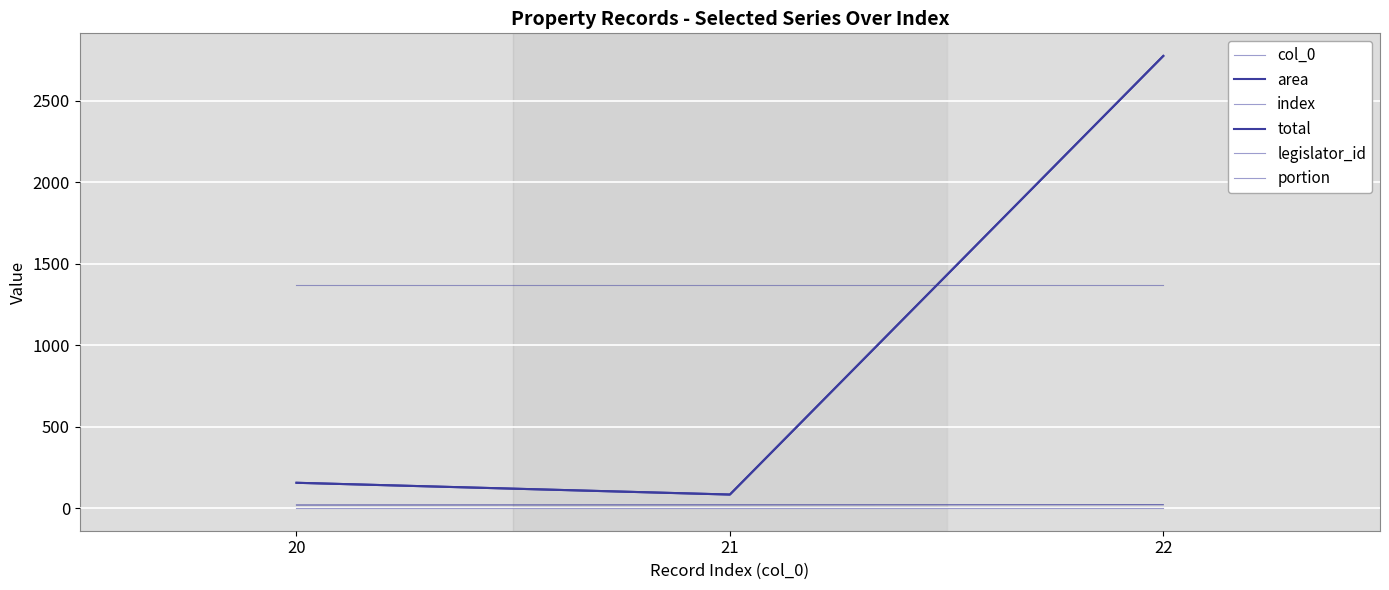

At which label does area first exceed 156?

20